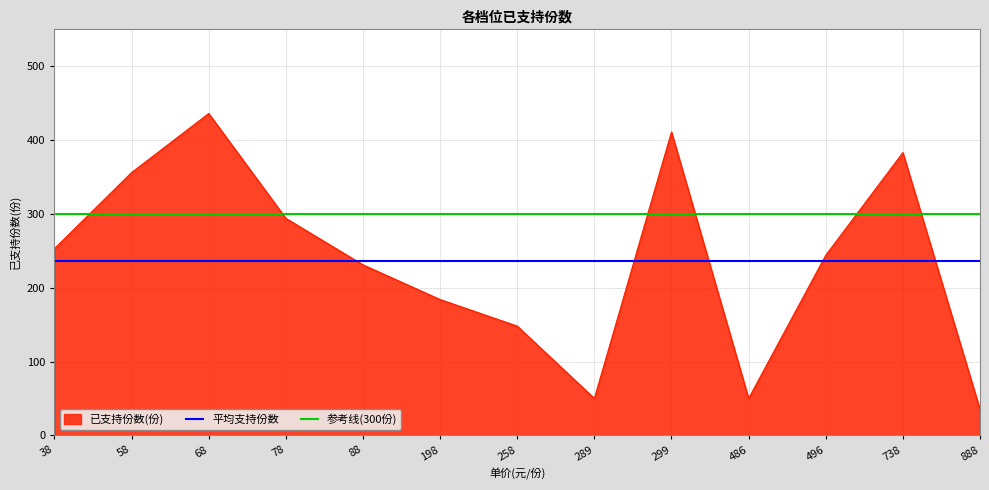

Rank the series at 486 from lowest to highest value.

已支持份数(份), 平均支持份数, 参考线(300份)